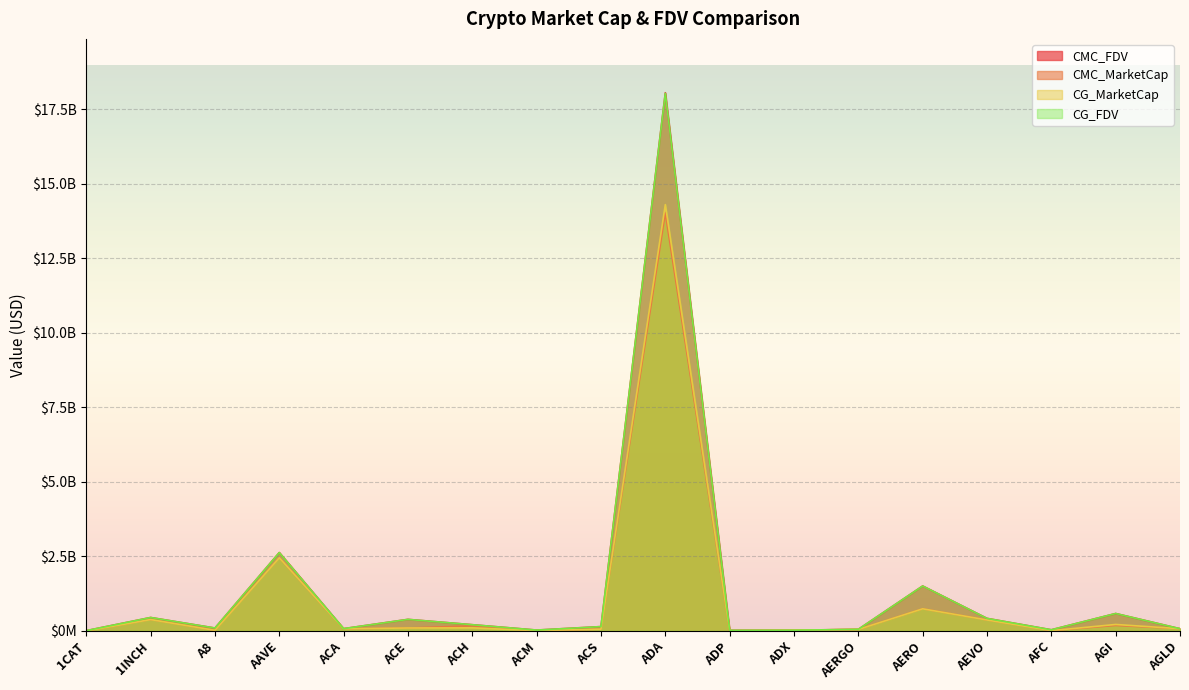

How many intersections are there between CG_MarketCap and CMC_MarketCap?

8